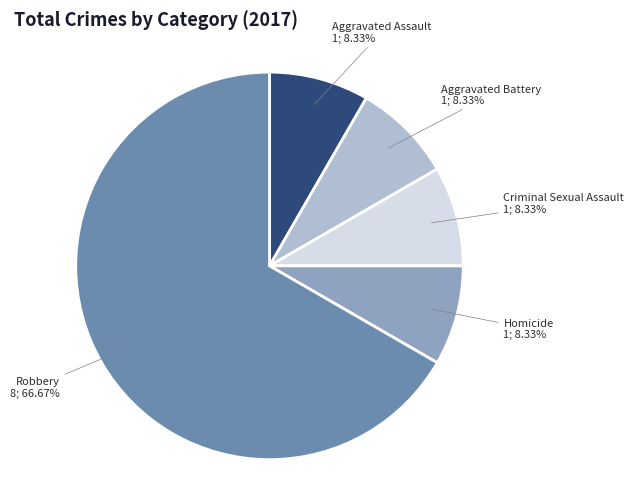

How many slices are in this pie chart?

5